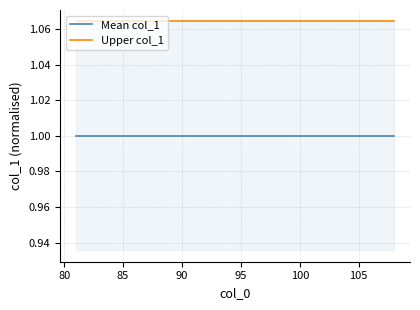

True or false: Mean col_1 and Upper col_1 intersect in this chart.

False